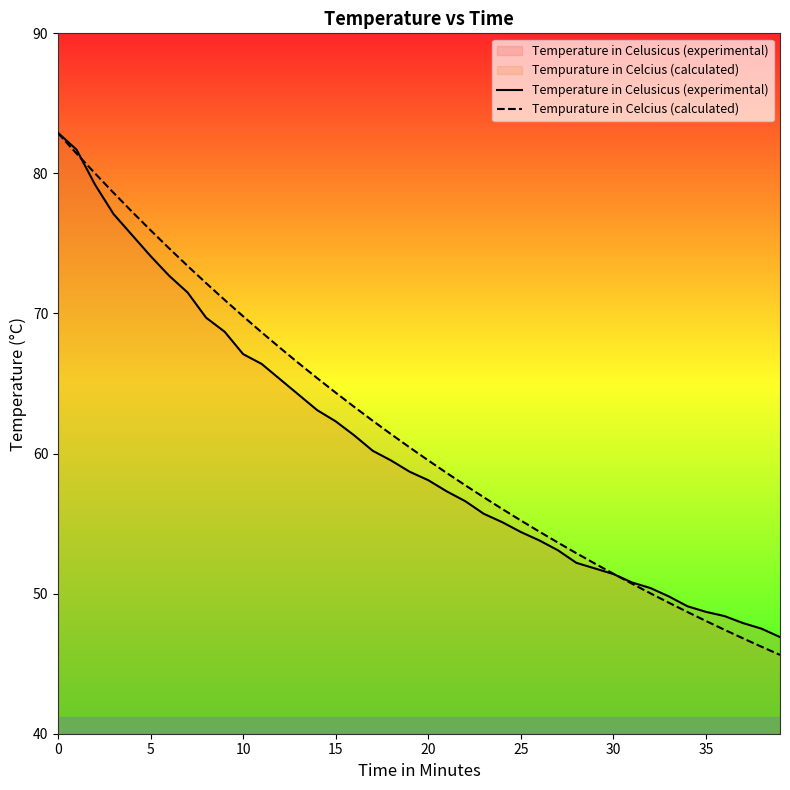

What is the label of the 8th point from the right?

32